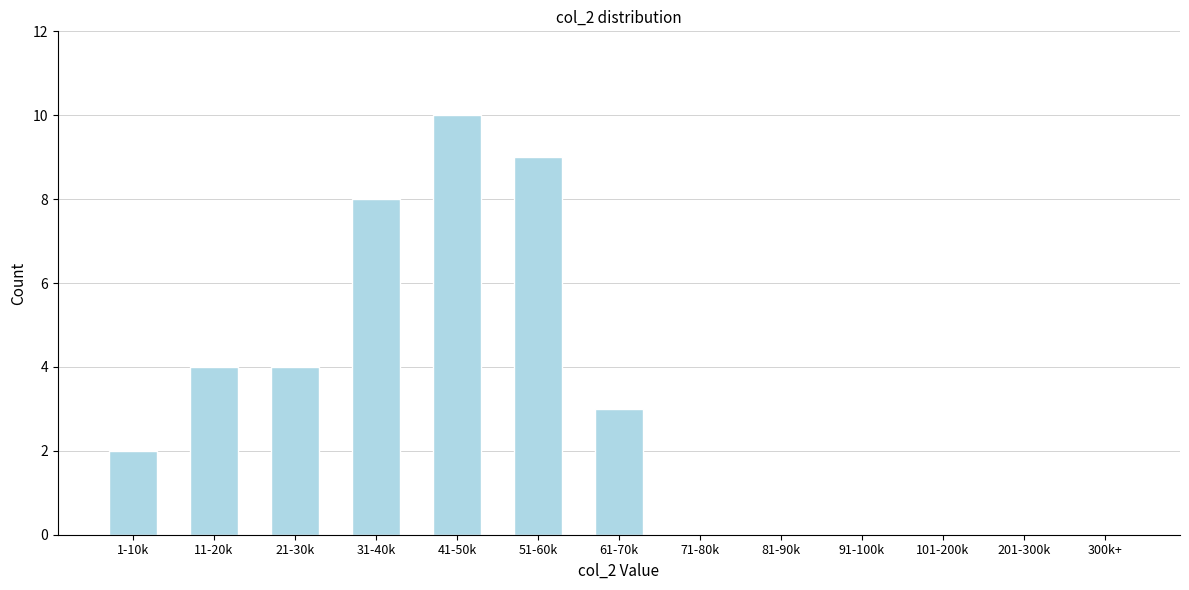

Reading left to right, transcribe all the data shown in this chart.

1-10k=2	11-20k=4	21-30k=4	31-40k=8	41-50k=10	51-60k=9	61-70k=3	71-80k=0	81-90k=0	91-100k=0	101-200k=0	201-300k=0	300k+=0